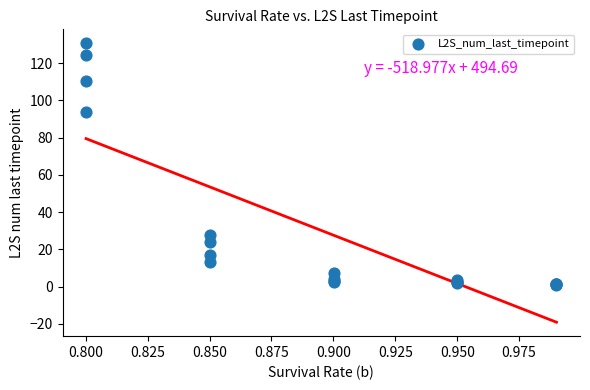

What Y value in the scatter plot is closest to 65?

93.6